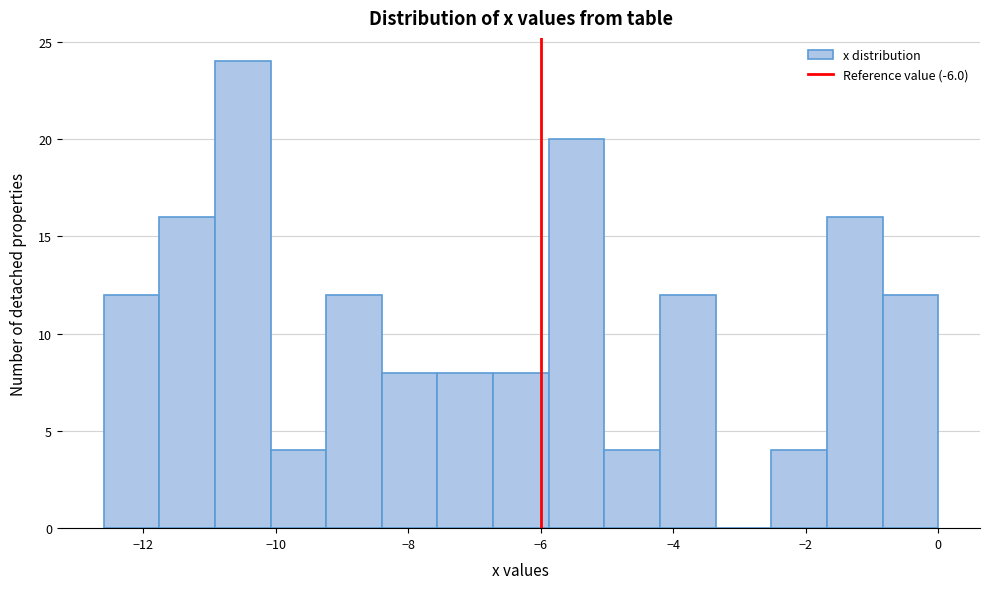

Reading left to right, list every bar in this chart as the range it spans on the x-axis followed by its height. Neither the bar edges nor the heights are printed on the chart, so give them approximately, as read against the axes.

-12.60 to -11.76: 12
-11.76 to -10.92: 16
-10.92 to -10.08: 24
-10.08 to -9.24: 4
-9.24 to -8.40: 12
-8.40 to -7.56: 8
-7.56 to -6.72: 8
-6.72 to -5.88: 8
-5.88 to -5.04: 20
-5.04 to -4.20: 4
-4.20 to -3.36: 12
-3.36 to -2.52: 0
-2.52 to -1.68: 4
-1.68 to -0.84: 16
-0.84 to 0.00: 12